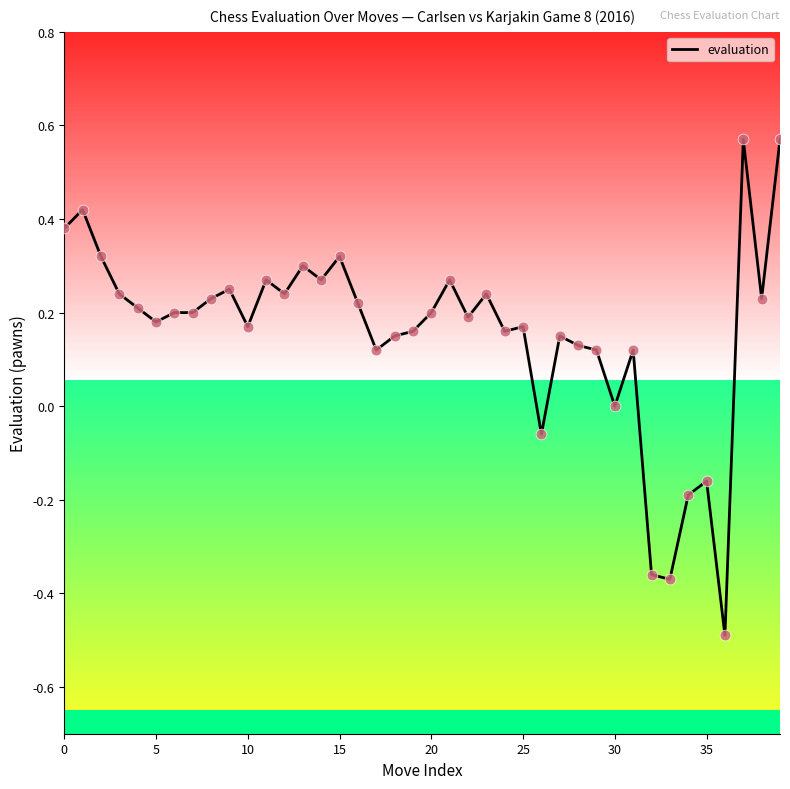

What is the smallest value displayed?

-0.5